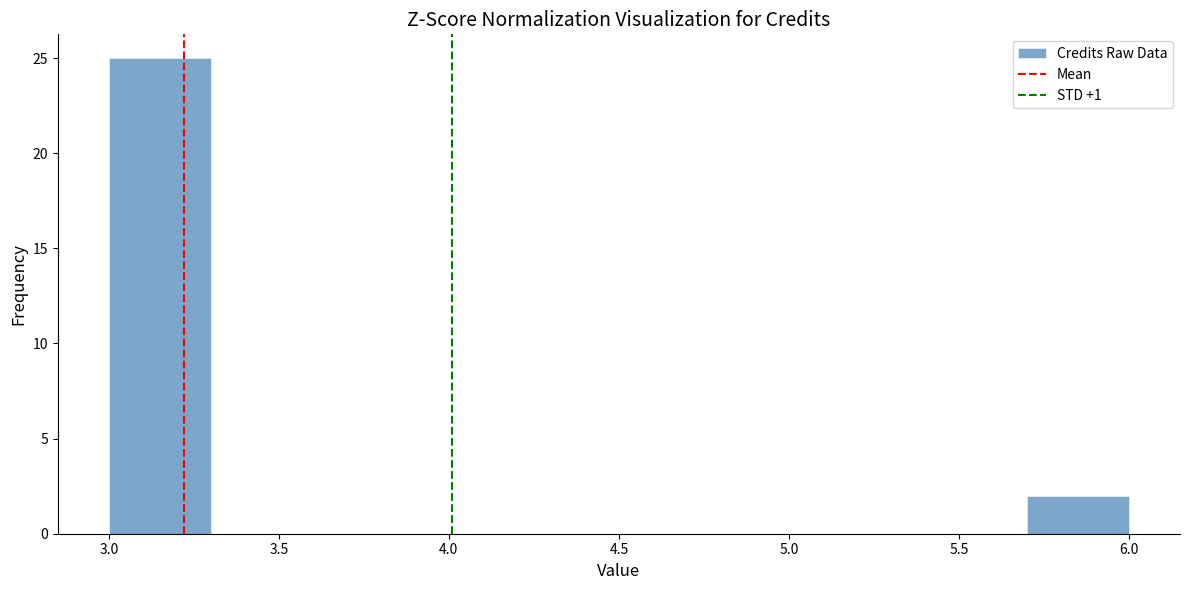

What is the height of the bar covering 3.0 to 3.3 on the x-axis? The values are not printed on the chart, so give them approximately, as read against the axis.

25